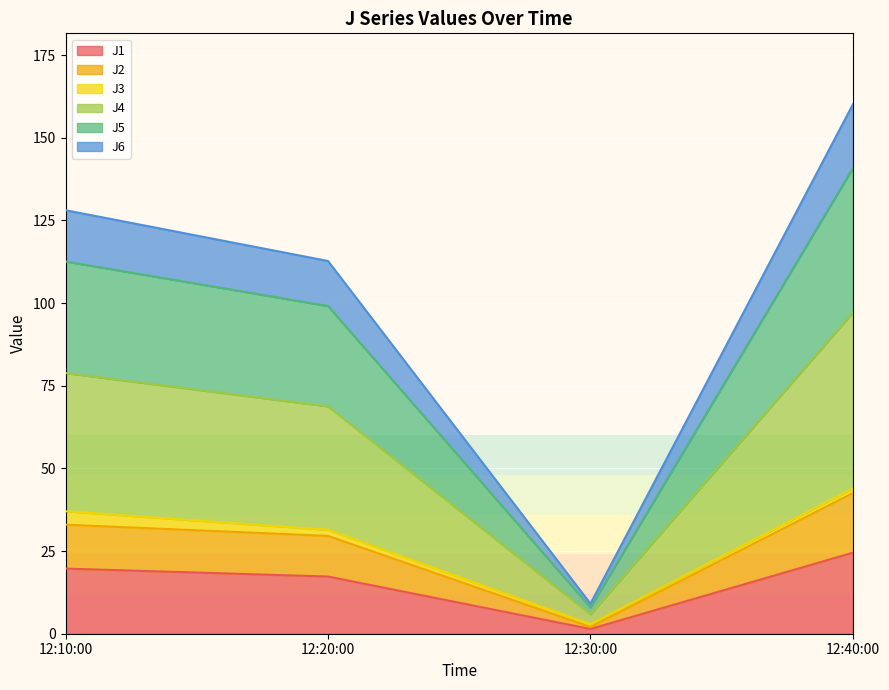

At which category is the sum across all series the highest?

12:40:00